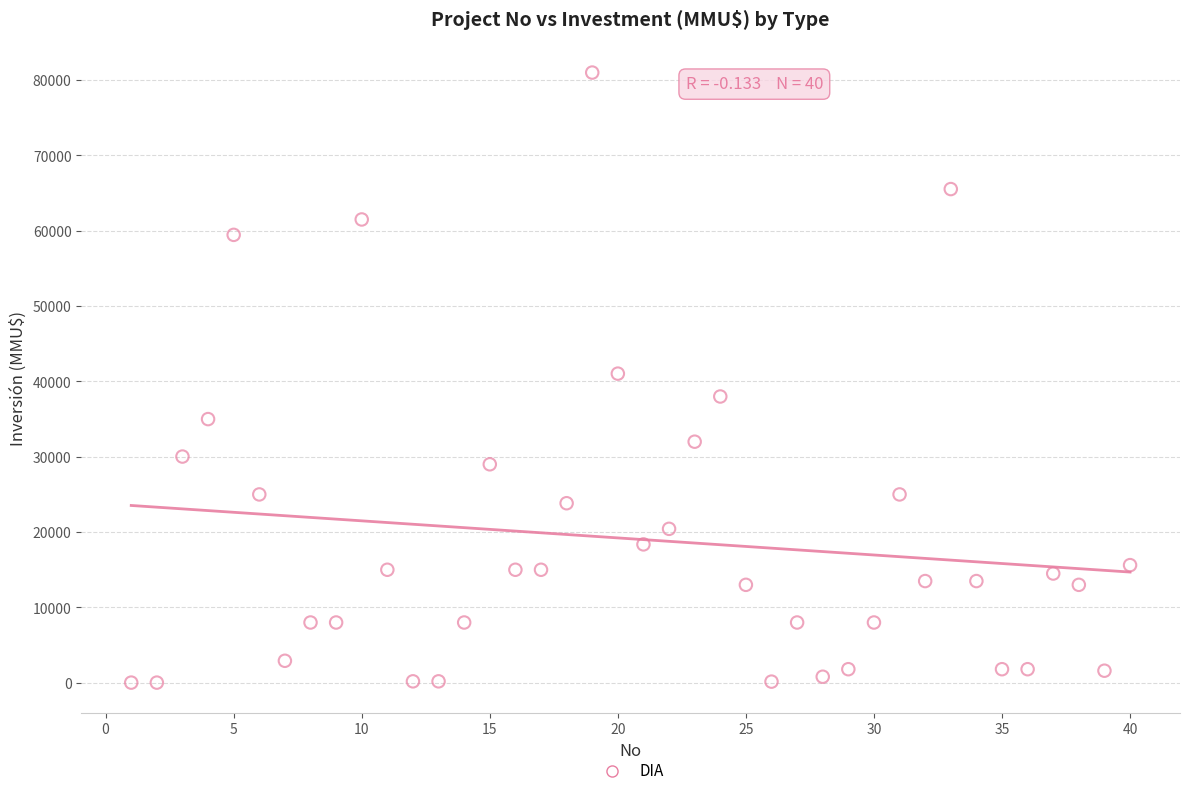

What is the range of X values (max minus min)?

39